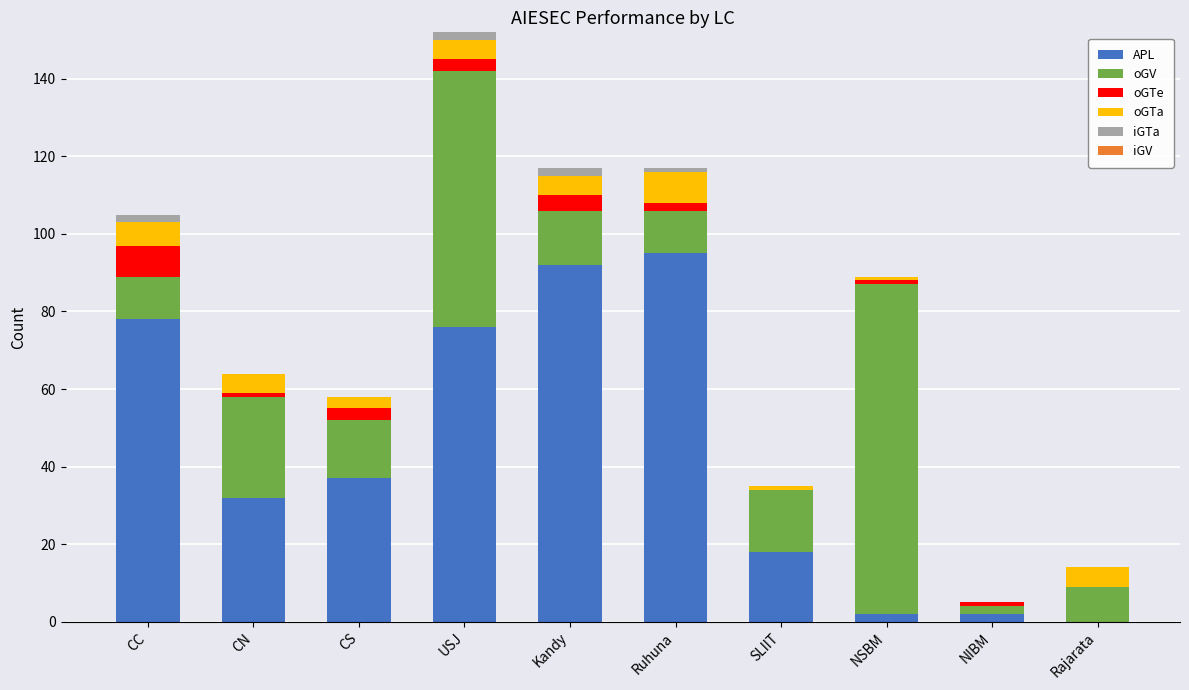

True or false: APL has a value of 147 at Ruhuna.

False